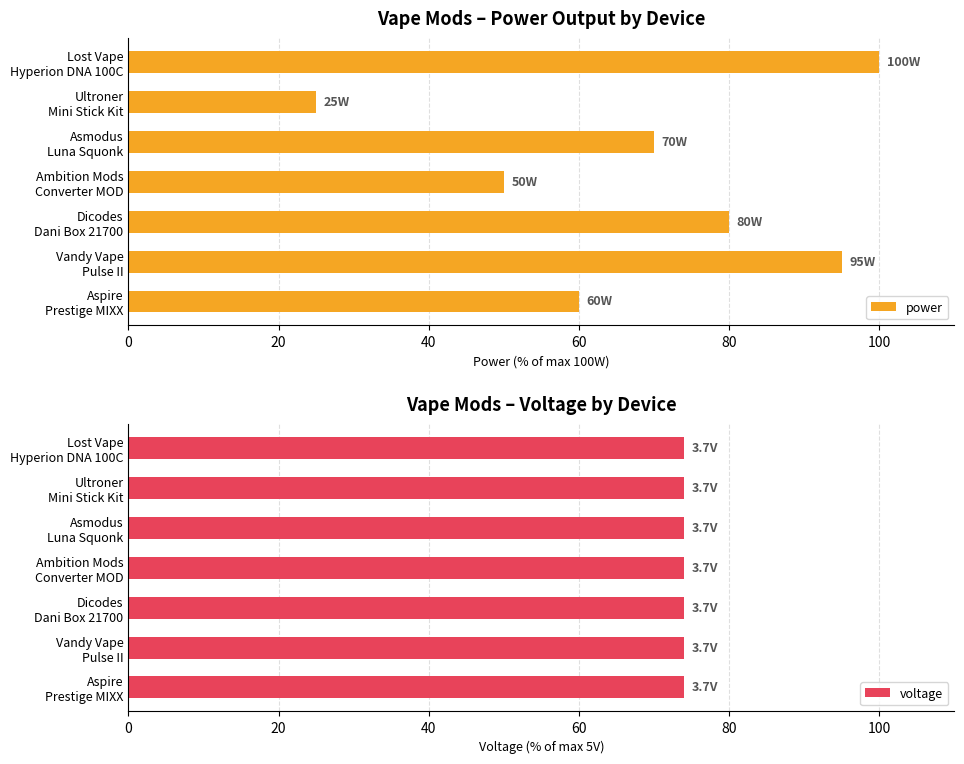

Rank the series by their maximum value, from highest to lowest.

power, voltage